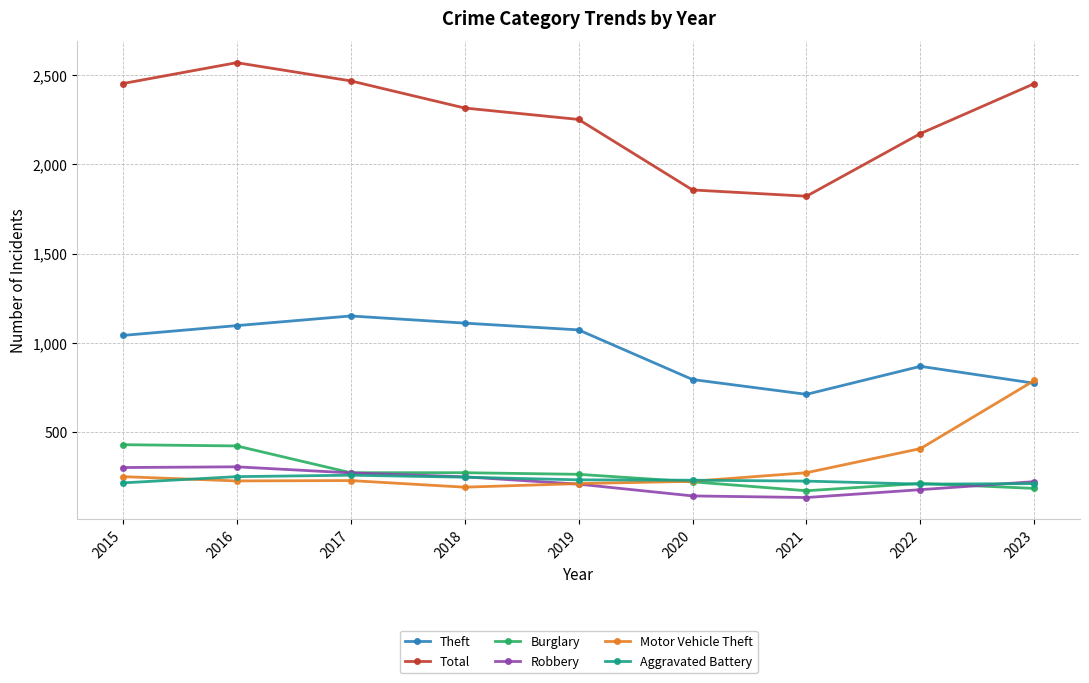

The Theft series shows 773 at 2023. True or false?

True